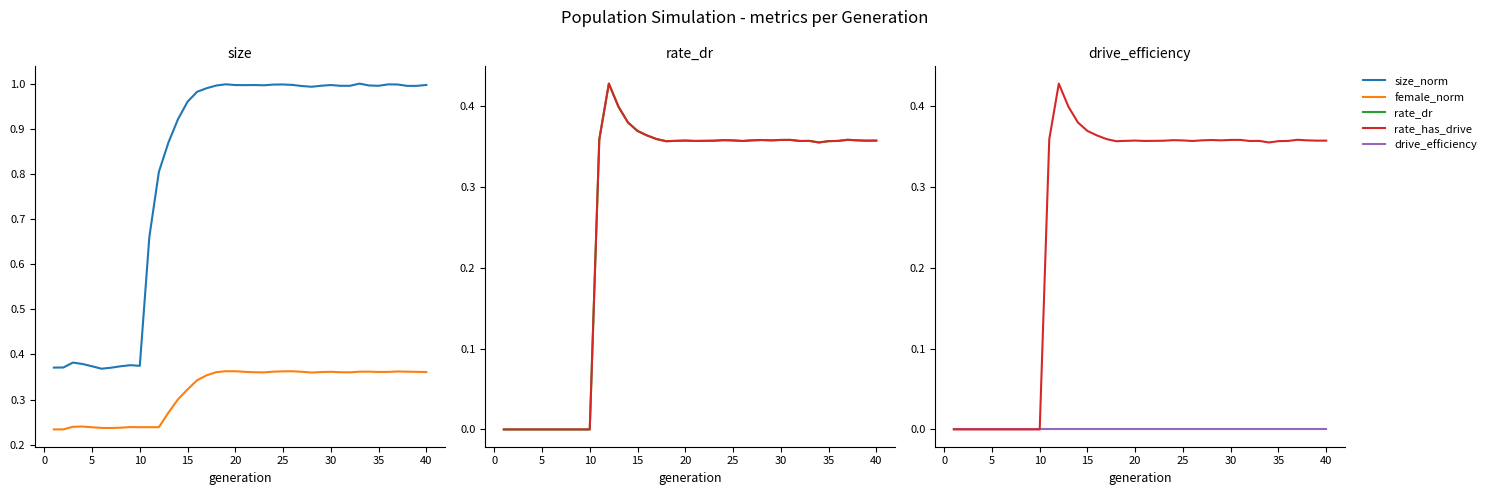

True or false: female_norm has a value of 0.2 at 20.

False